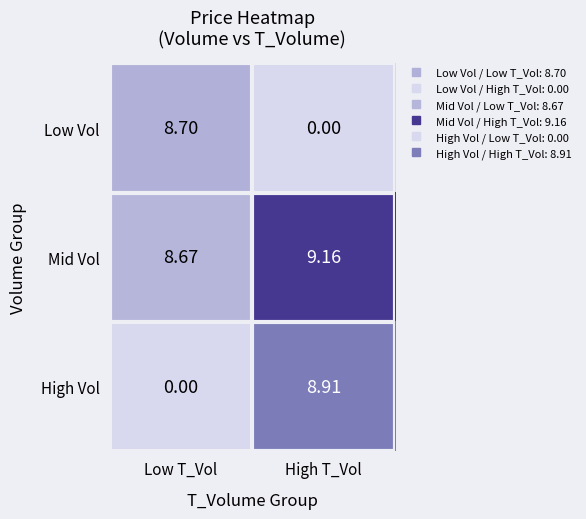

Is the value of Mid Vol at Low T_Vol greater than the value of High Vol at High T_Vol?

No